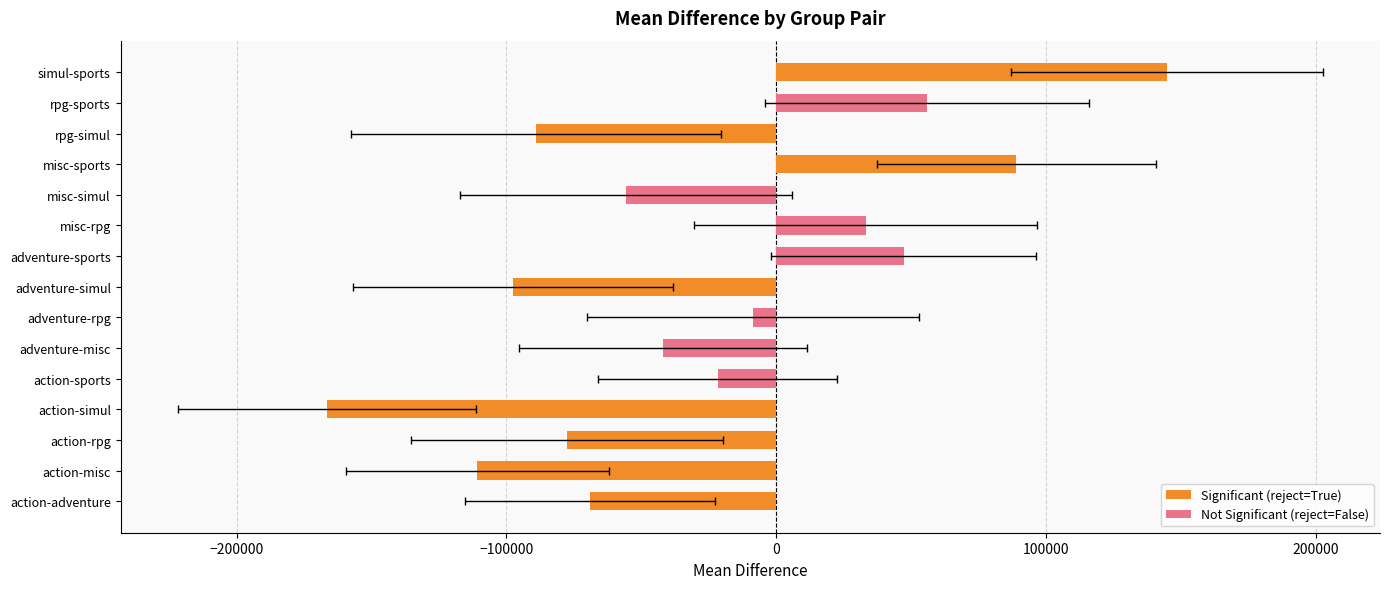

What is the value of the 2nd bar from the left?

-110779.7